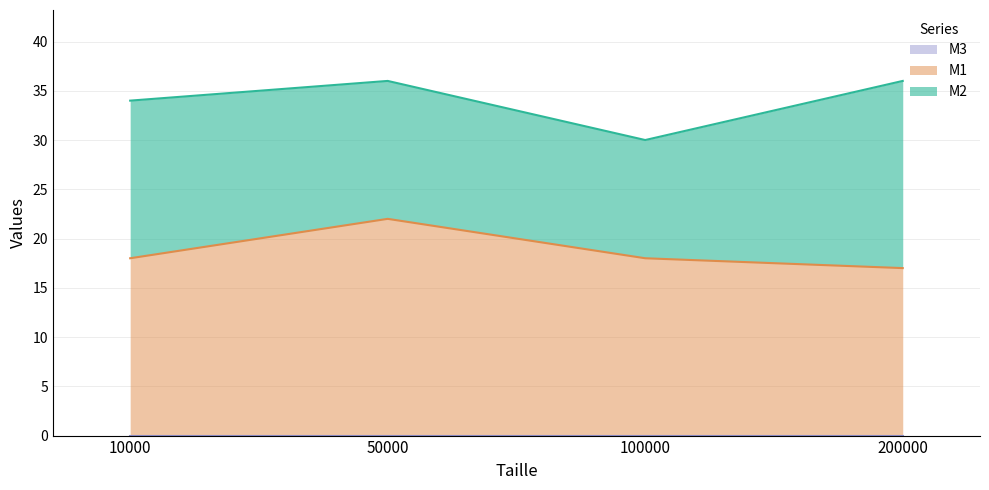

What are all the series names shown in the legend?

M2, M1, M3